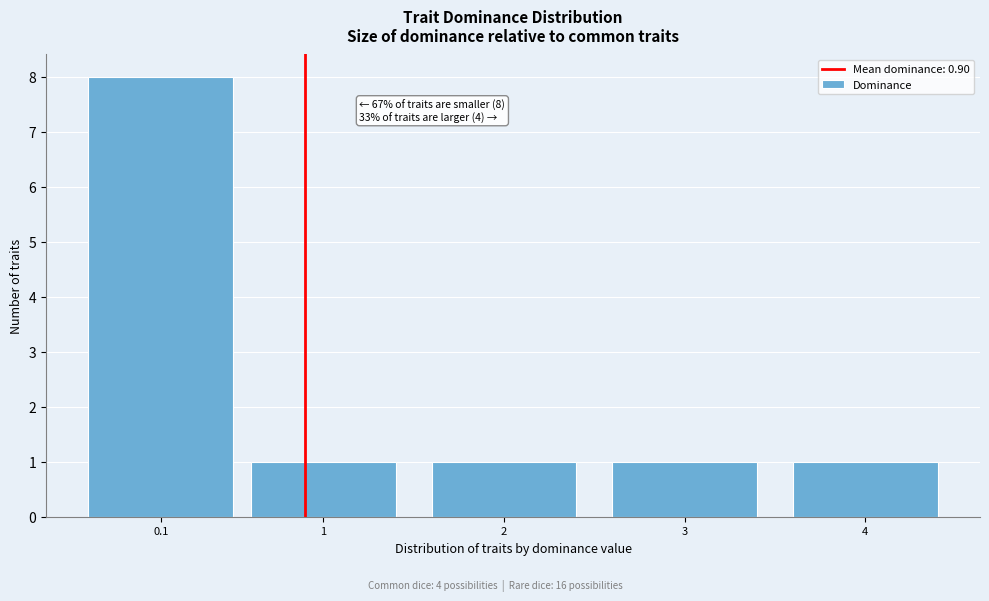

Reading right to left, list all the values displayed in this chart.

4=1	3=1	2=1	1=1	0.1=8